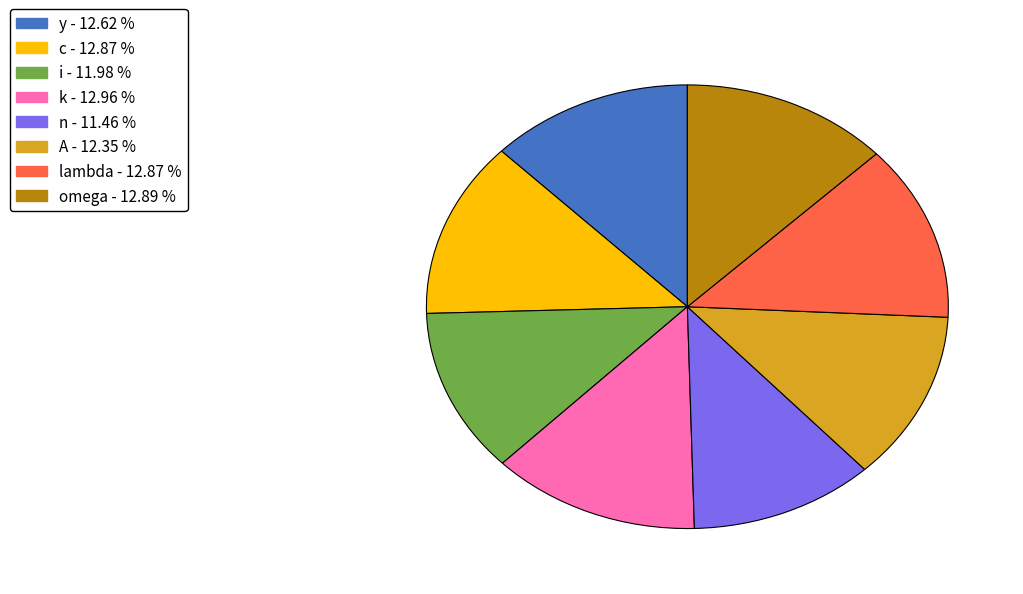

What is the smallest slice in the pie chart?

n